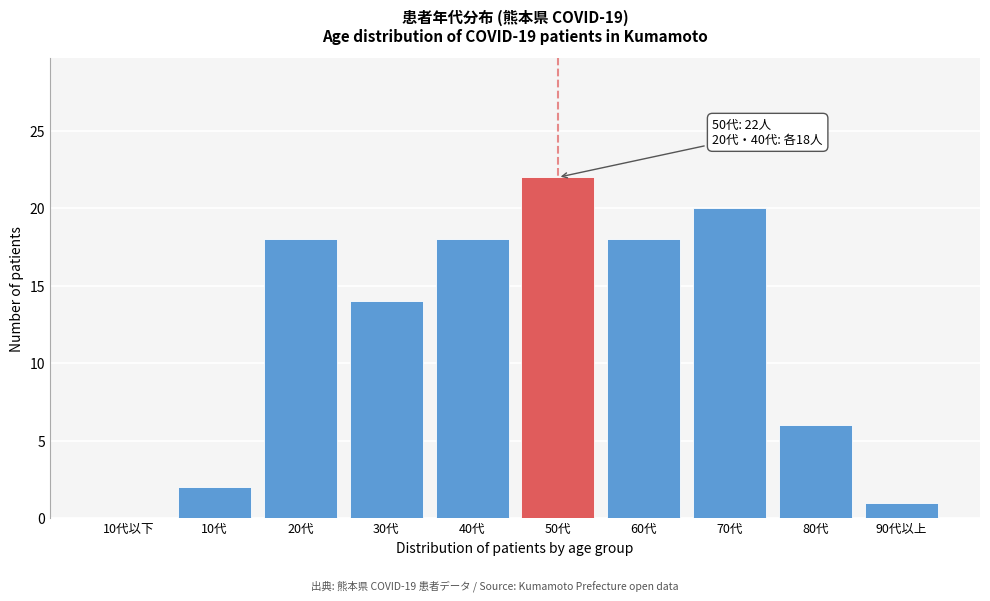

Reading left to right, transcribe all the data shown in this chart.

10代以下=0	10代=2	20代=18	30代=14	40代=18	50代=22	60代=18	70代=20	80代=6	90代以上=1